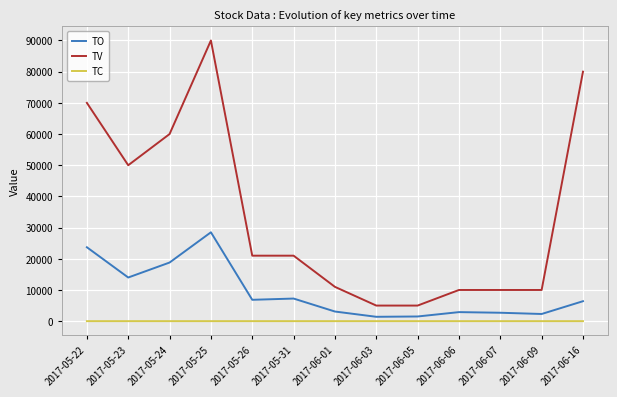

True or false: TO and TC cross at least once.

False